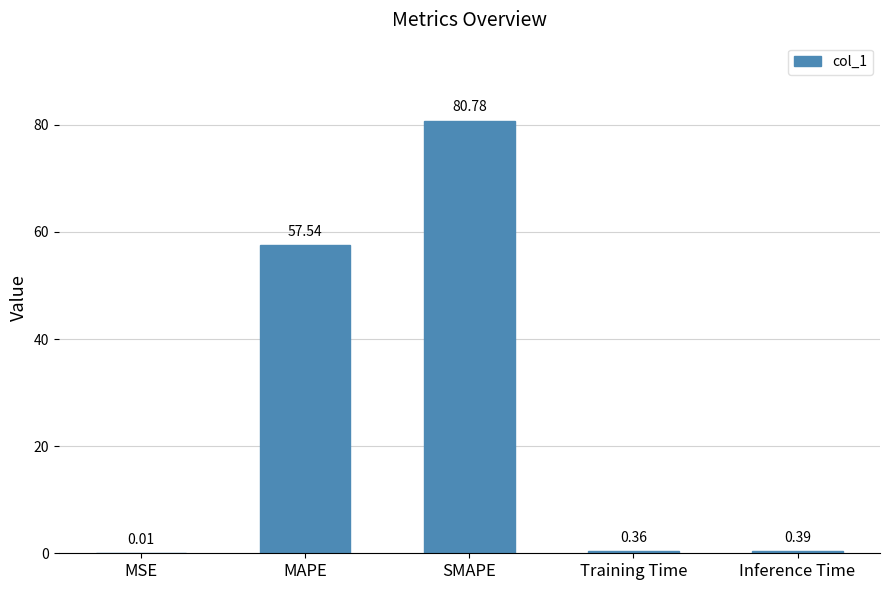

What is the change in value from SMAPE to Training Time?

-80.4